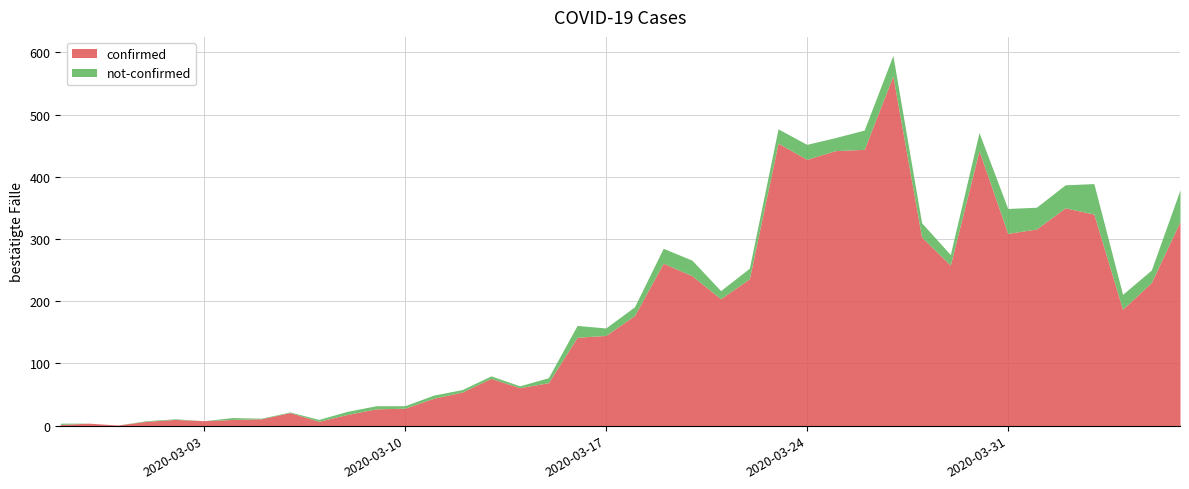

Between 2020-03-12 and 2020-03-21, which is larger?

2020-03-21